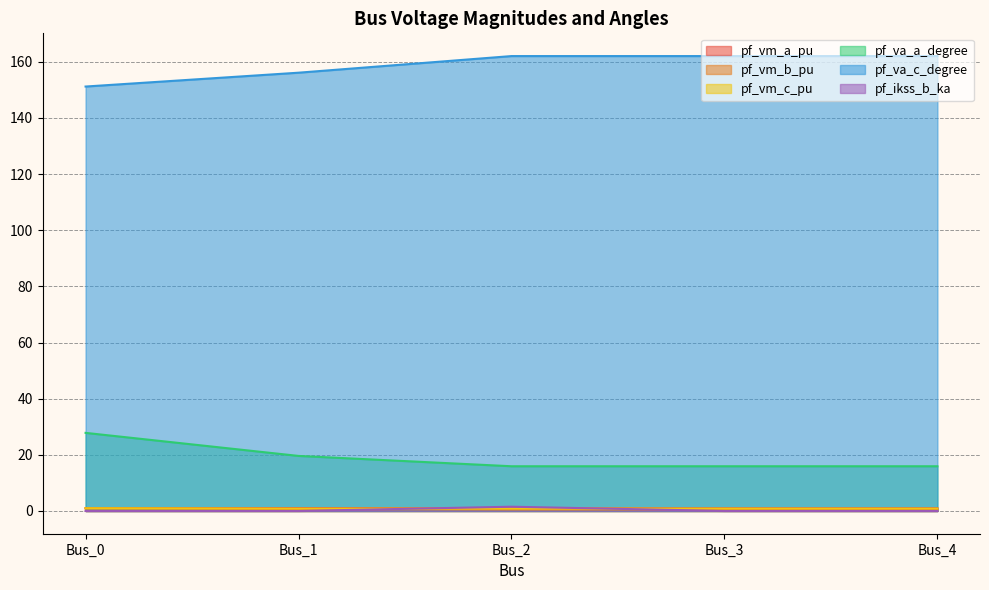

Reading right to left, what are all the values shown in this chart?

pf_vm_a_pu: 1.0	1.0	1.0	1.0	1.0
pf_vm_b_pu: 0.5	0.5	0.5	0.7	0.9
pf_vm_c_pu: 0.9	0.9	0.9	0.8	1.0
pf_va_a_degree: 15.9	15.9	15.9	19.6	27.8
pf_va_c_degree: 162.1	162.1	162.1	156.1	151.2
pf_ikss_b_ka: 0.0	0.0	1.5	0.0	0.0